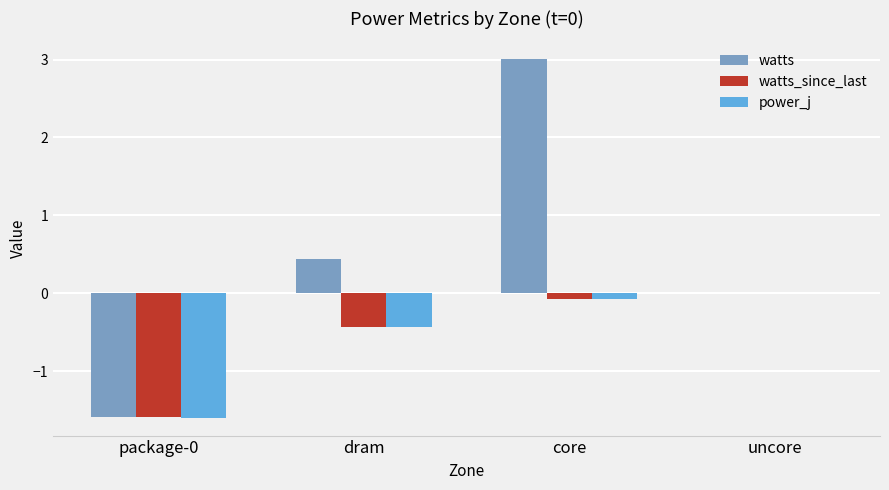

What is the approximate value of watts_since_last at dram?

-0.4